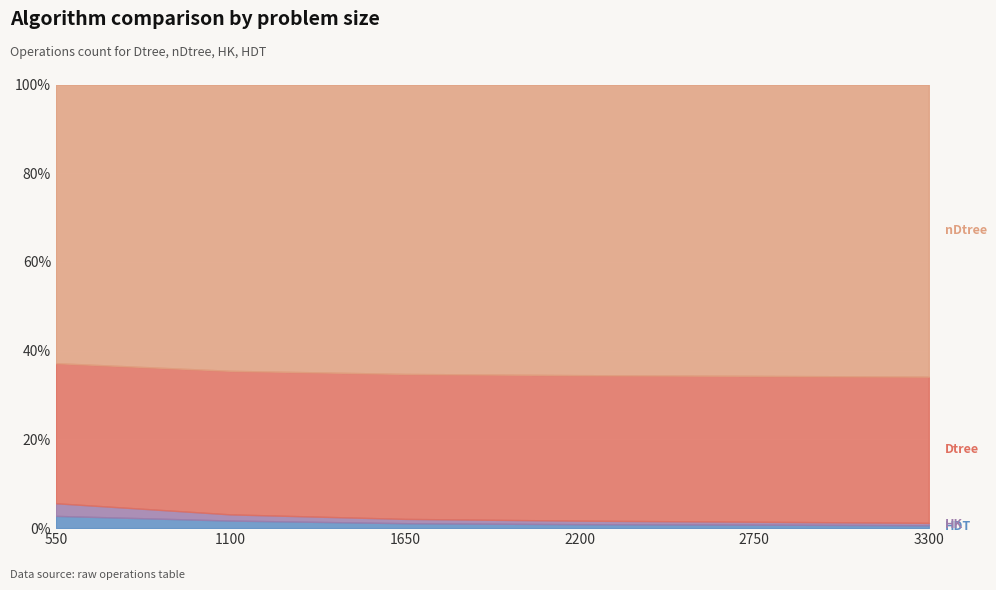

At which label does Dtree first exceed 1211100?

2750